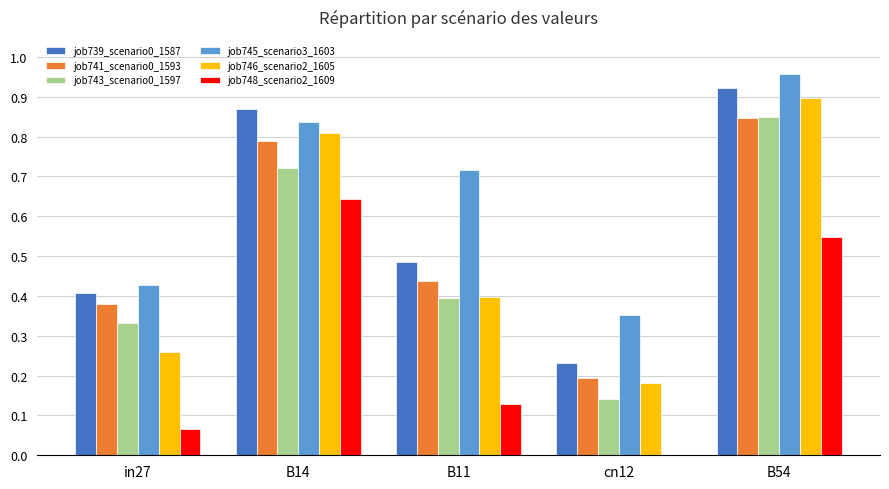

Which series changed the most between B14 and B54?

job743_scenario0_1597